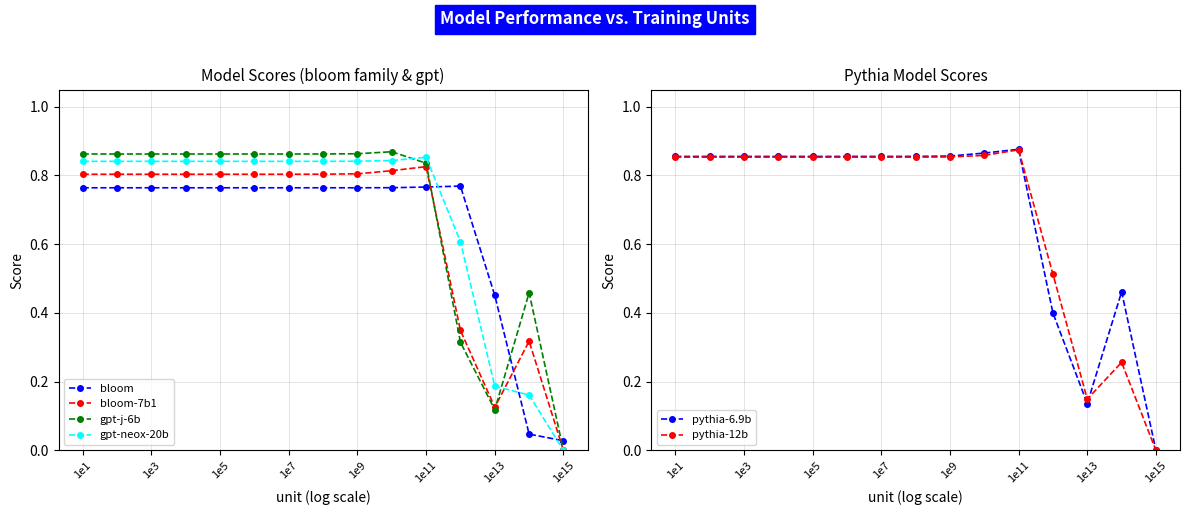

The value of gpt-j-6b at 11 is 0.3. True or false?

True